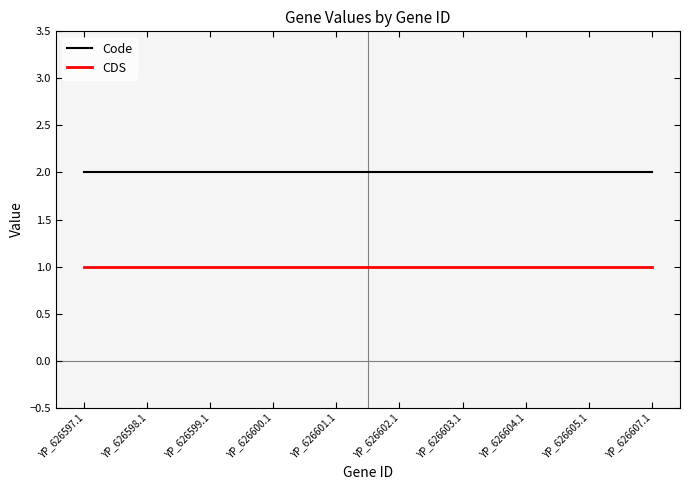

List the series in order of their peak value, highest first.

Code, CDS